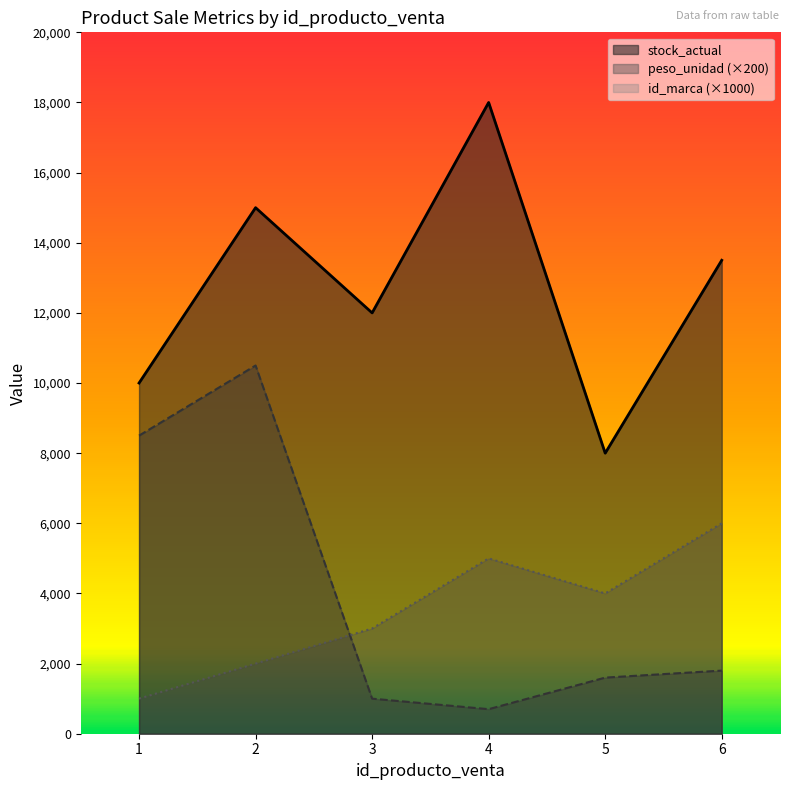

What is the value of the id_marca point at the 6th from the left?

6000